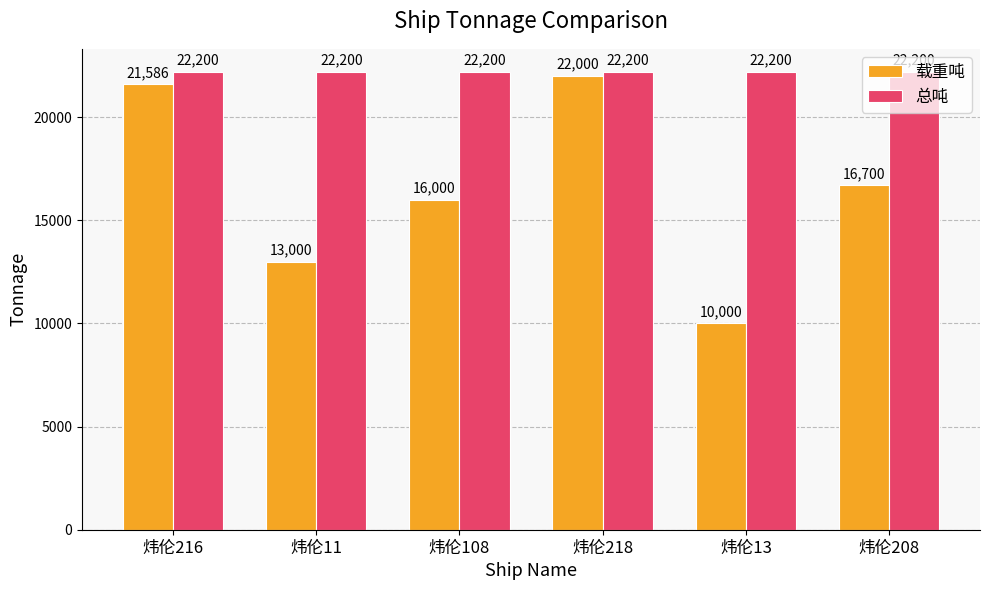

The 载重吨 series shows 36088 at 炜伦216. True or false?

False